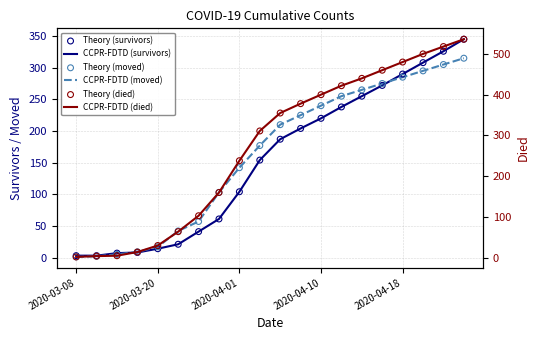

Is the value of CCPR-FDTD (died) at 9 greater than the value of CCPR-FDTD (survivors) at 6?

Yes